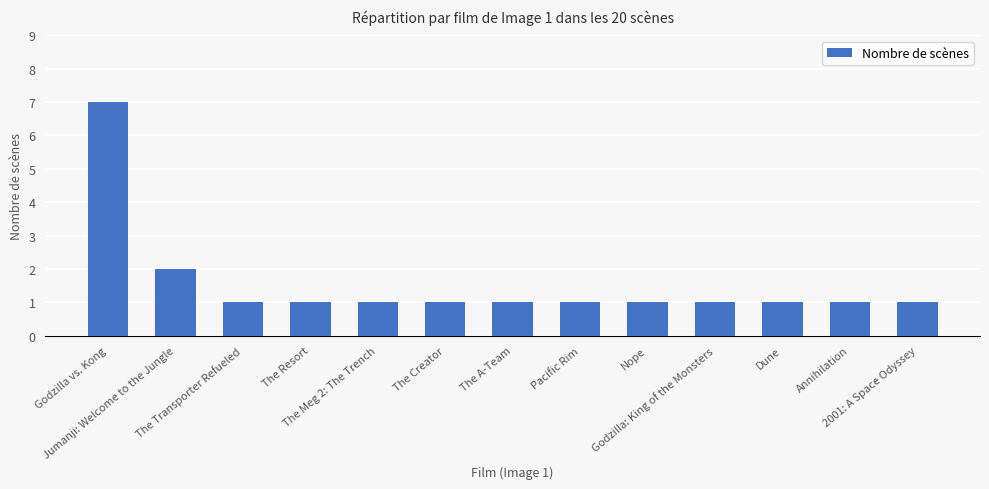

What is the sum of the values at Pacific Rim and 2001: A Space Odyssey?

2